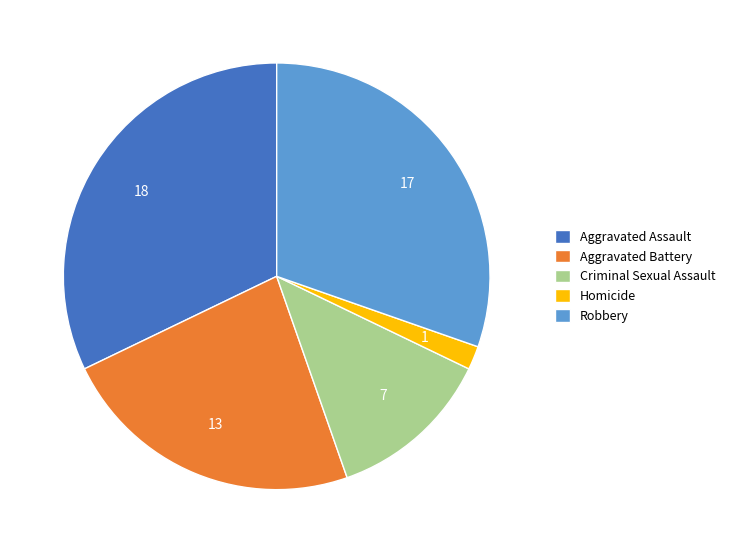

Which has a higher value, Aggravated Assault or Robbery?

Aggravated Assault